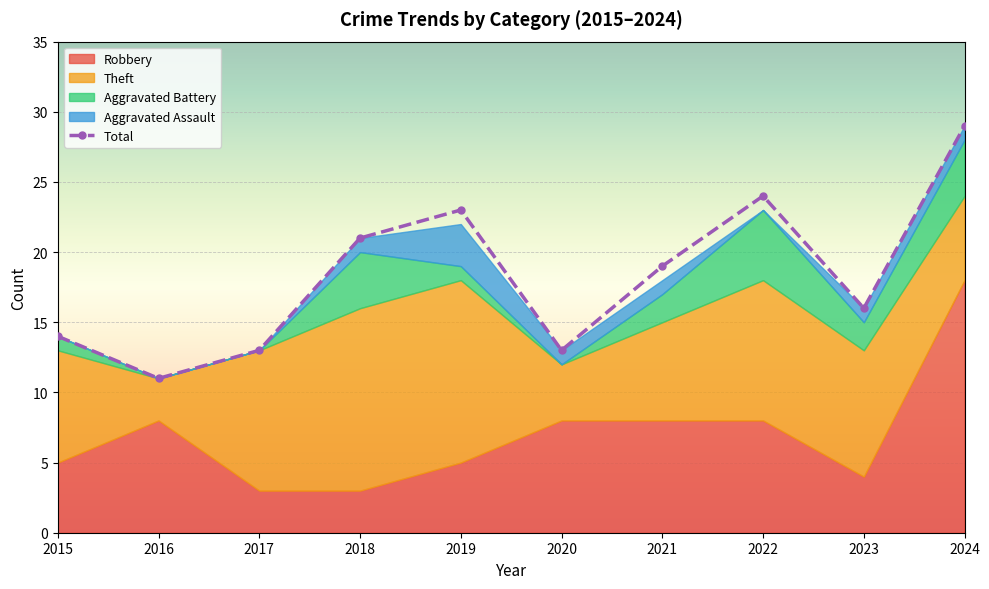

What is the sum of the values at 2017 and 2023?

29